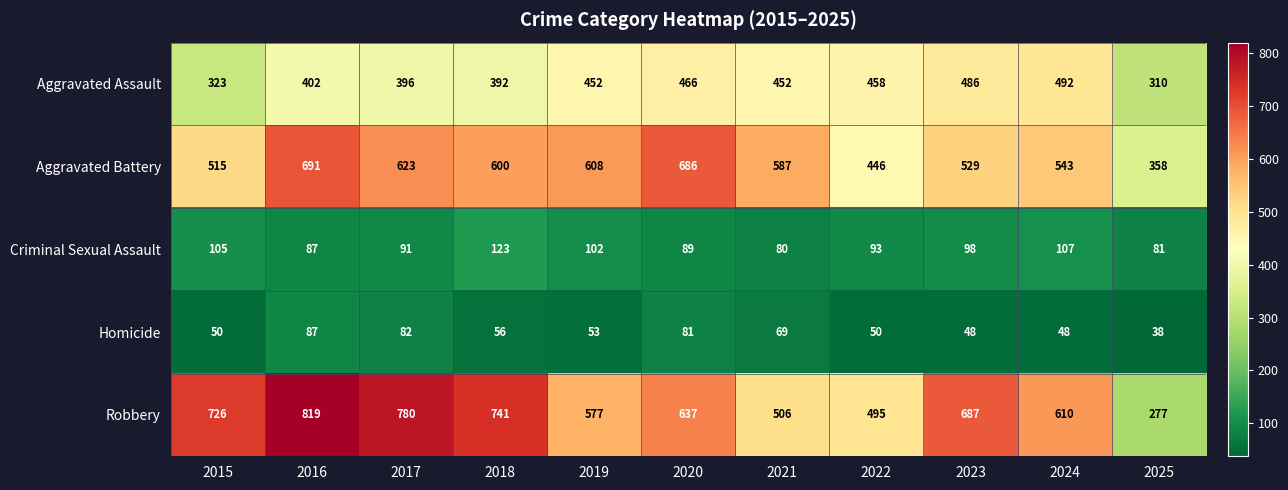

Which series changed the most between 2022 and 2024?

Robbery